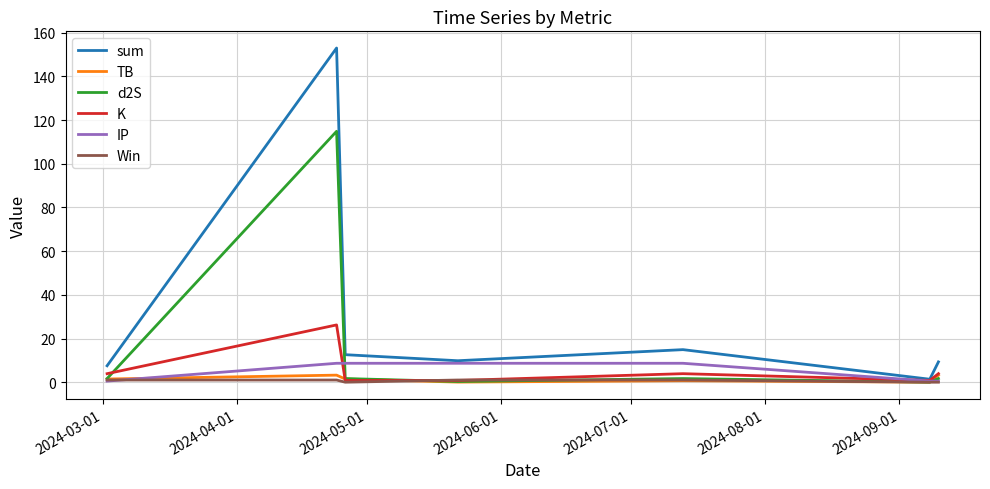

What is the difference between the second highest and second lowest values in the sum series?

7.4